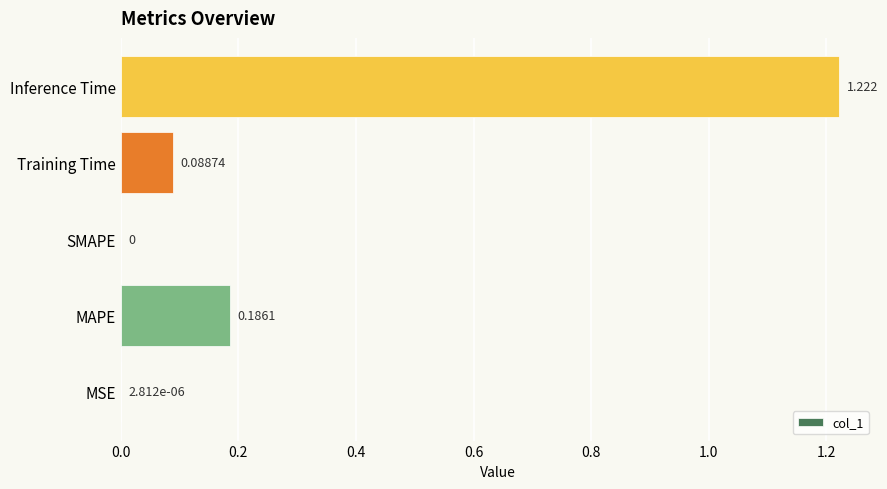

At which category does the chart reach its peak across all series?

Inference Time